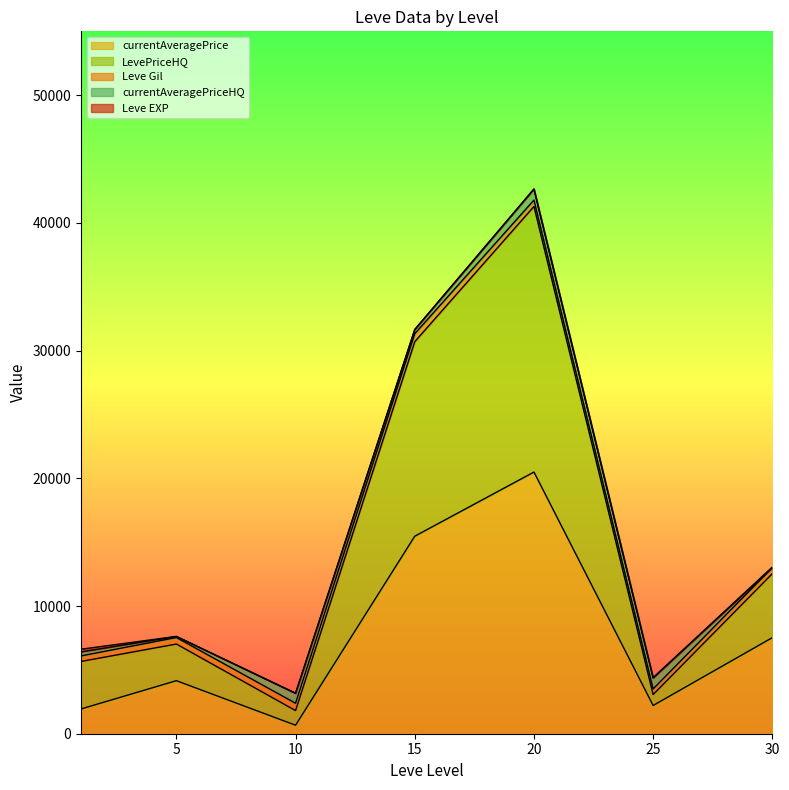

Reading right to left, what are all the values shown in this chart?

Leve EXP: 30=62.0	30=31.0	30=64.0	30=31.0	25=12.0	25=36.0	25=39.0	25=8.0	25=36.0	25=47.0	20=8.0	20=12.0	20=17.0	20=28.0	20=16.0	20=9.0	15=14.0	15=18.0	15=24.0	15=7.0	15=13.0	15=18.0	10=9.0	10=13.0	10=9.0	10=3.0	10=7.0	10=4.0	5=3.0	5=2.0	5=5.0	5=2.0	5=6.0	5=4.0	1=630.0	1=1.0	1=1.0	1=630.0	1=1.0	1=1.0
Leve Gil: 30=560.0	30=330.0	30=910.0	30=70.0	25=0.0	25=390.0	25=990.0	25=660.0	25=390.0	25=200.0	20=570.0	20=960.0	20=120.0	20=10.0	20=800.0	20=540.0	15=920.0	15=910.0	15=790.0	15=170.0	15=40.0	15=910.0	10=990.0	10=90.0	10=430.0	10=780.0	10=880.0	10=280.0	5=600.0	5=490.0	5=220.0	5=790.0	5=840.0	5=110.0	1=630.0	1=690.0	1=160.0	1=112.0	1=690.0	1=330.0
currentAveragePrice: 30=0.0	30=7497.5	30=20057.0	30=2541.2	25=0.0	25=7497.5	25=0.0	25=3296.8	25=1873.3	25=599.0	20=3296.8	20=40000.0	20=0.0	20=30143.0	20=49500.0	20=0.0	15=0.0	15=317.3	15=49500.0	15=983.2	15=2000.0	15=40000.0	10=317.3	10=0.0	10=0.0	10=0.0	10=1480.4	10=2200.0	5=1996.0	5=1604.0	5=1821.0	5=1997.0	5=15611.0	5=1894.0	1=436.6	1=2219.0	1=1893.0	1=1500.0	1=3763.0	1=1820.0
LevePriceHQ: 30=0.0	30=0.0	30=20057.0	30=0.0	25=0.0	25=0.0	25=0.0	25=5139.8	25=0.0	25=0.0	20=5139.8	20=40000.0	20=0.0	20=30143.0	20=49500.0	20=0.0	15=0.0	15=525.0	15=49500.0	15=1376.0	15=0.0	15=40000.0	10=525.0	10=0.0	10=0.0	10=0.0	10=4141.2	10=2200.0	5=8250.0	5=1472.5	5=0.0	5=1000.0	5=0.0	5=6500.0	1=463.4	1=0.0	1=1472.5	1=0.0	1=19990.0	1=400.0
currentAveragePriceHQ: 30=0.0	30=0.0	30=0.0	30=0.0	25=0.0	25=0.0	25=0.0	25=5139.8	25=0.0	25=0.0	20=5139.8	20=0.0	20=0.0	20=0.0	20=0.0	20=0.0	15=0.0	15=525.0	15=0.0	15=1376.0	15=0.0	15=0.0	10=525.0	10=0.0	10=0.0	10=0.0	10=4141.2	10=0.0	5=0.0	5=500.0	5=0.0	5=0.0	5=0.0	5=0.0	1=463.4	1=0.0	1=1000.0	1=0.0	1=0.0	1=400.0